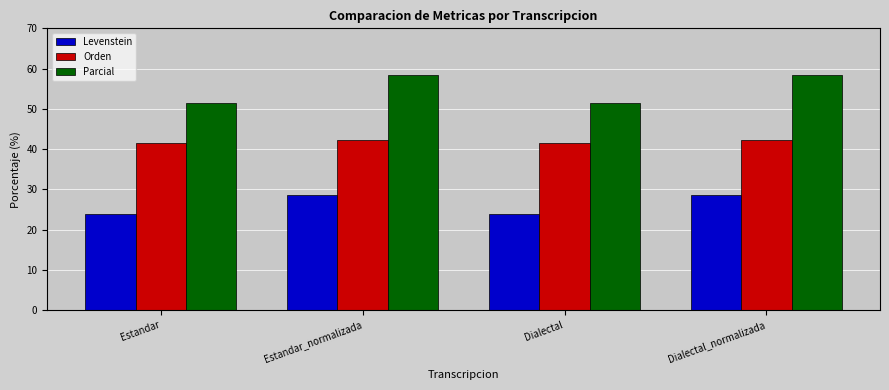

Count the Orden values in the range 41 to 42.

2